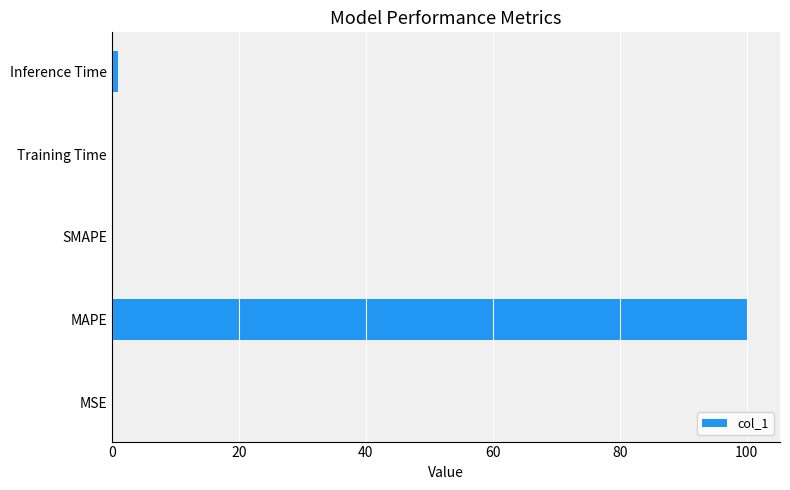

Is it true that the value at SMAPE is -31.9?

False